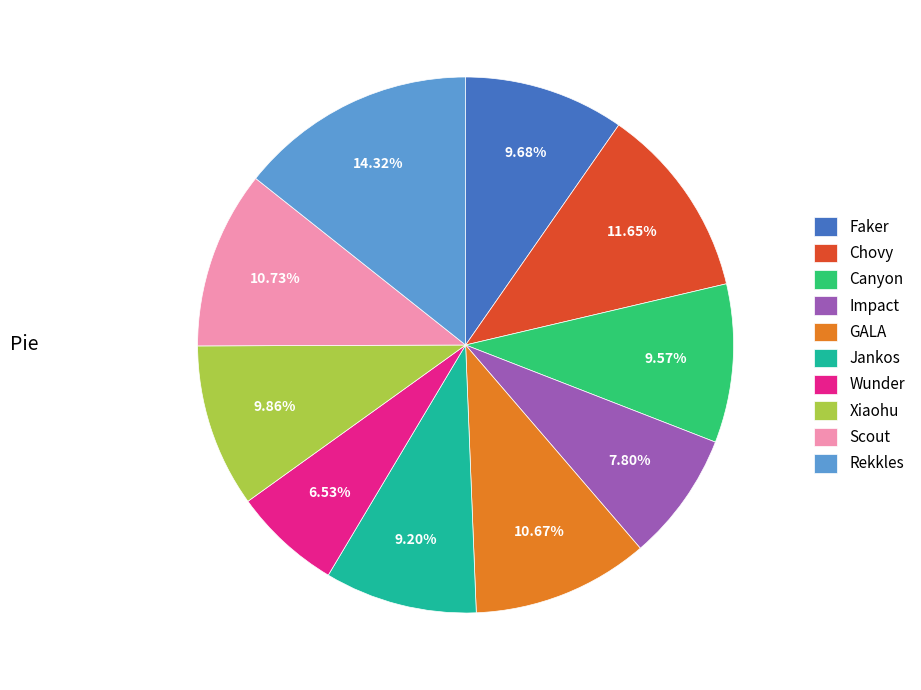

How much of the chart is everything except Xiaohu?

90.1%